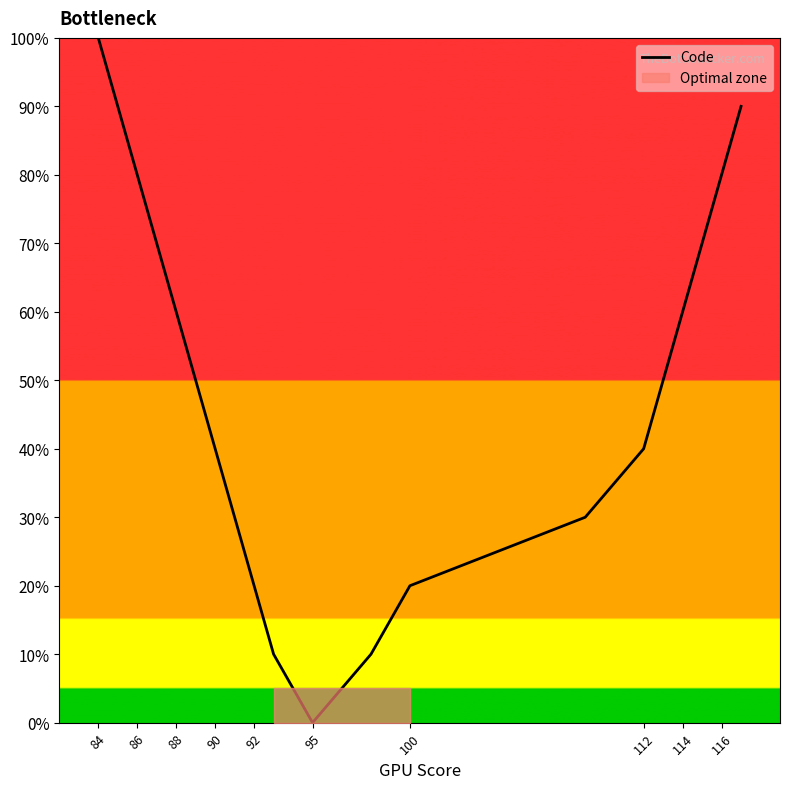

Does the chart display data point markers on the line(s)?

No